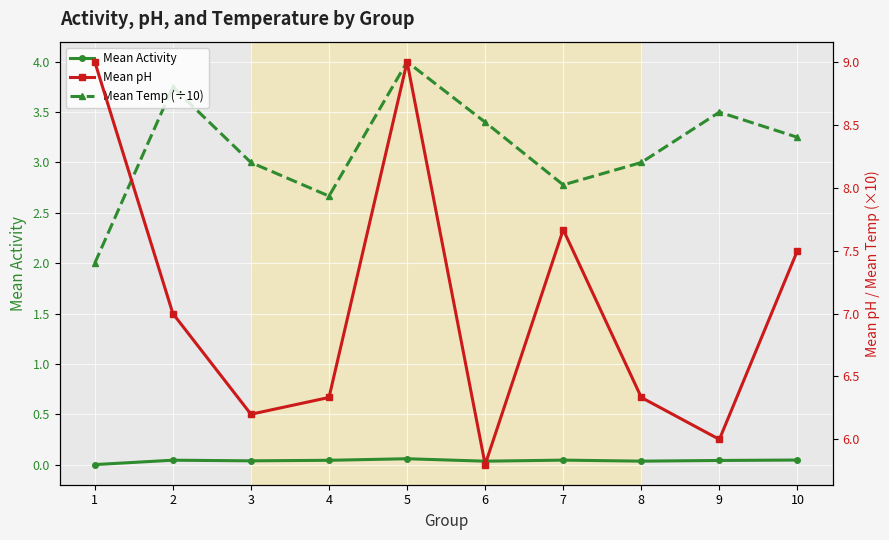

How many interior local valleys does the Mean pH series have?

3